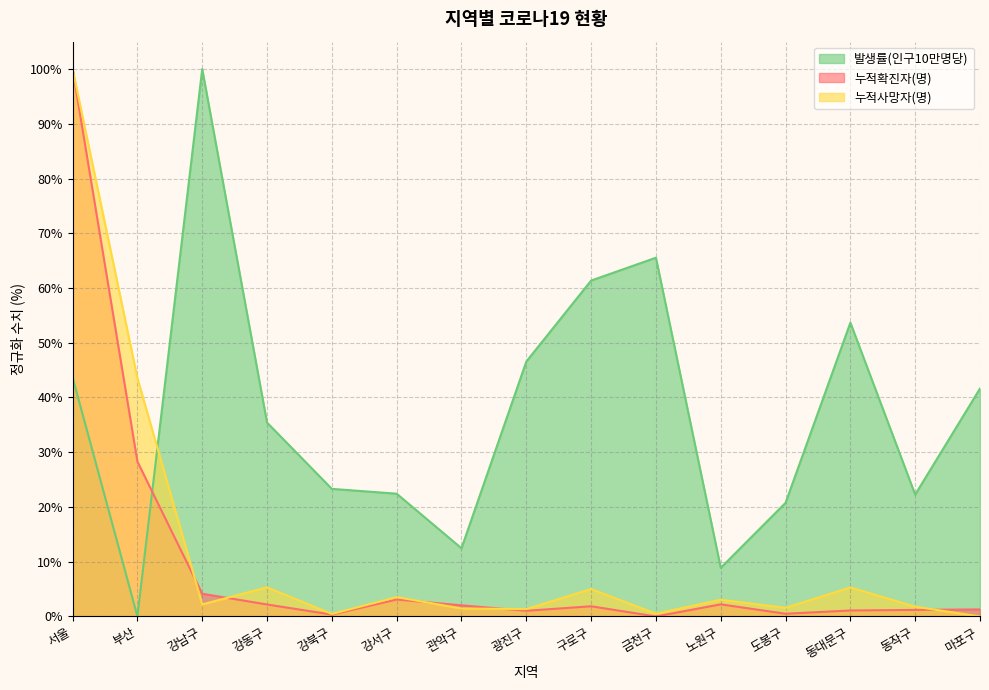

Rank the series at 강북구 from lowest to highest value.

누적확진자(명), 누적사망자(명), 발생률(인구10만명당)